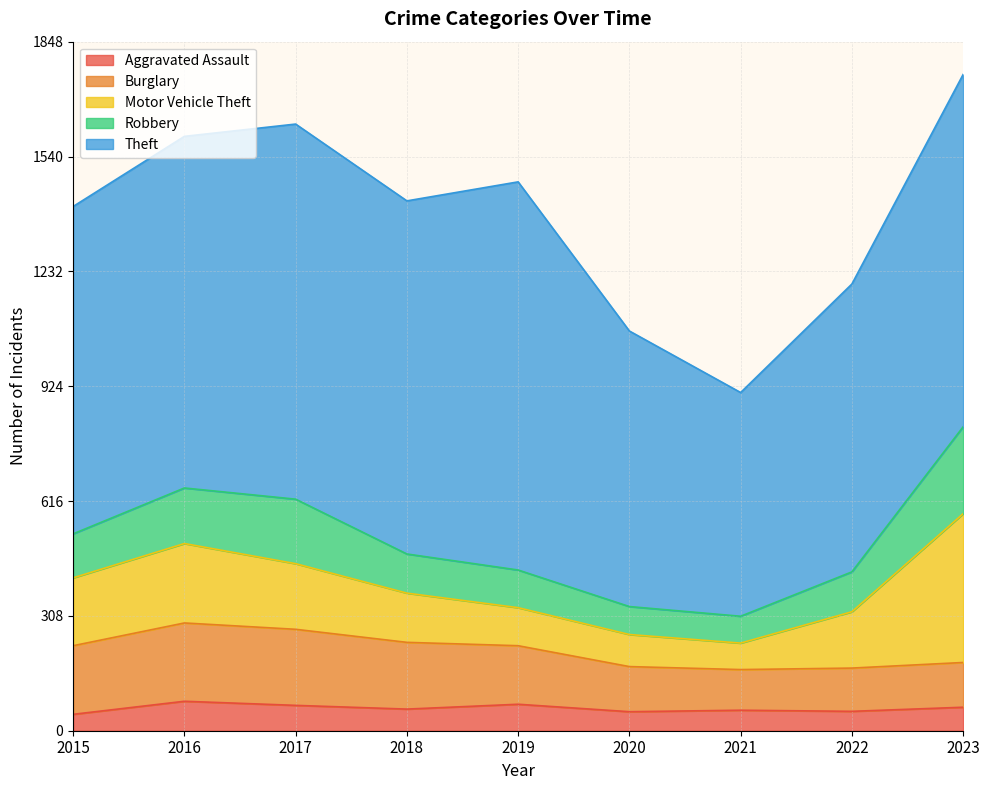

What is the average value of the Theft series?

875